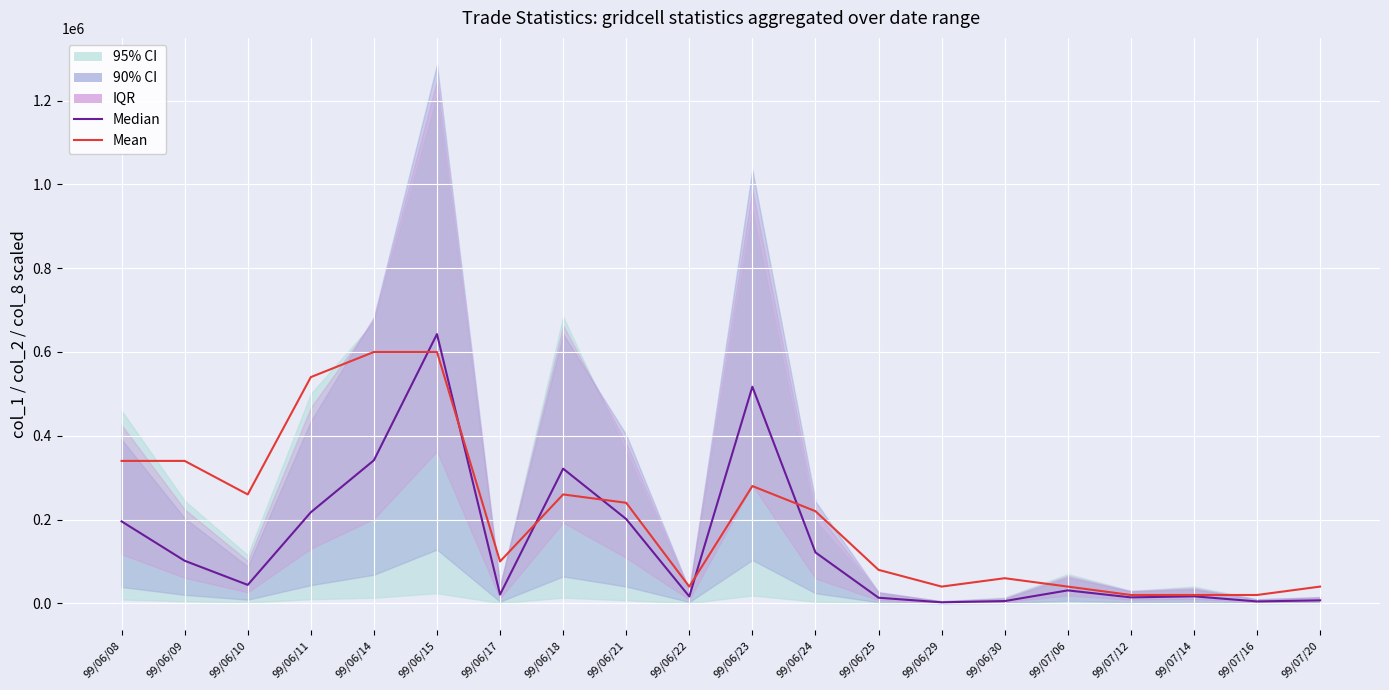

At which category is the sum across all series the highest?

99/06/15